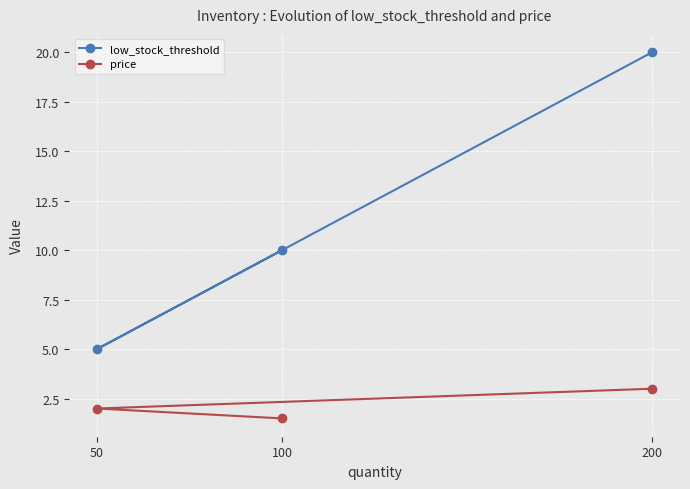

Which label corresponds to the smallest value in the chart?

100